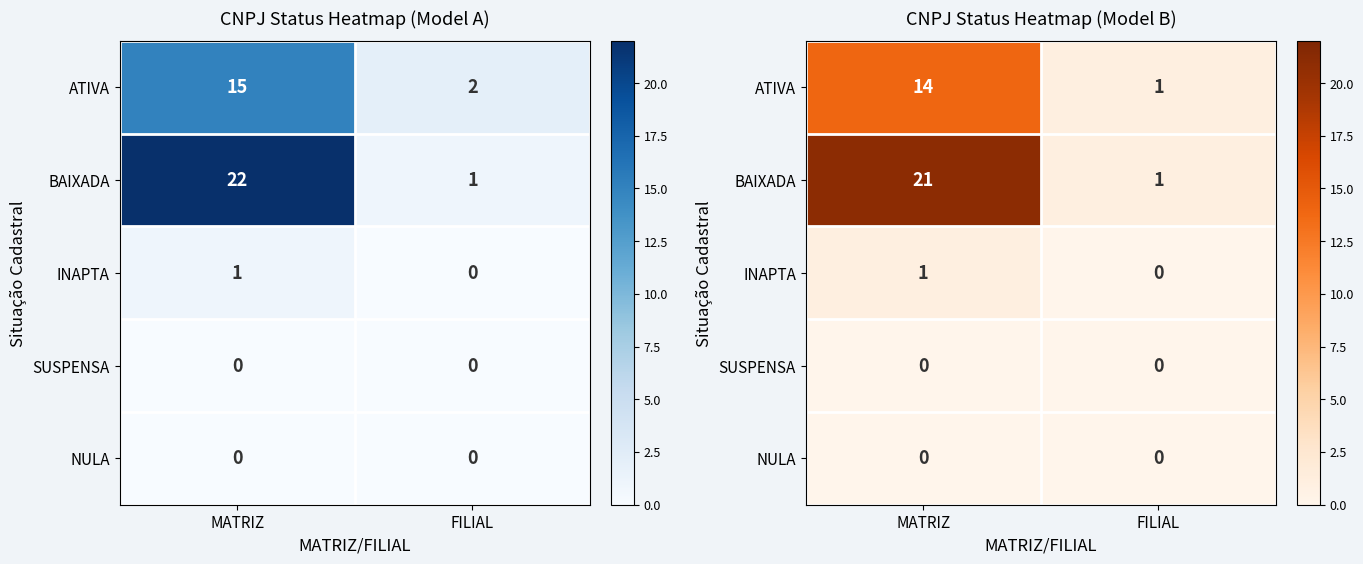

Which label corresponds to the smallest value in the chart?

FILIAL